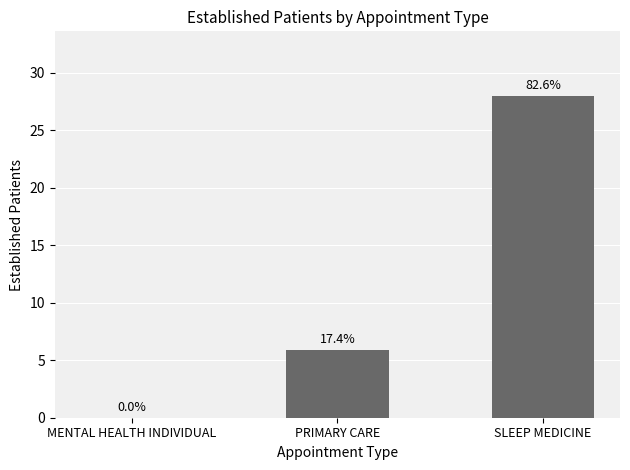

Is it true that the value at MENTAL HEALTH INDIVIDUAL is 0.0?

True